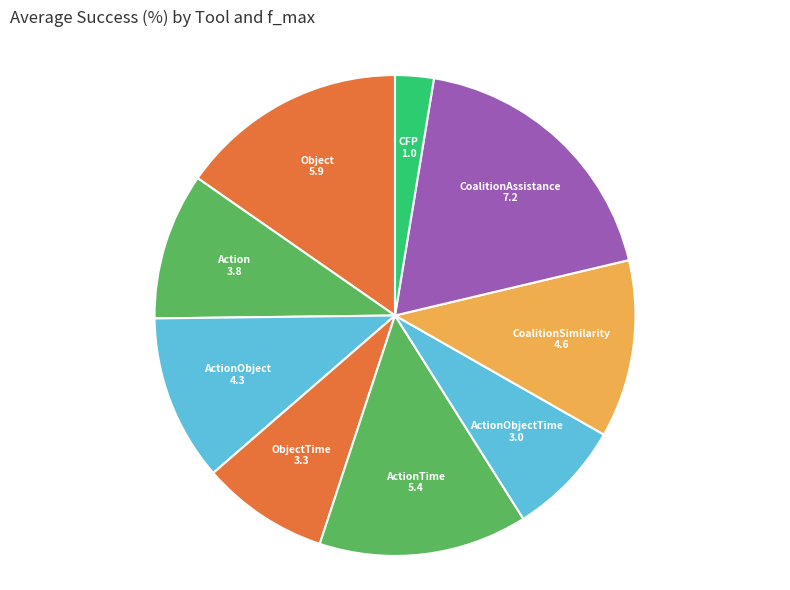

Which category has the biggest portion of the pie?

CoalitionAssistance